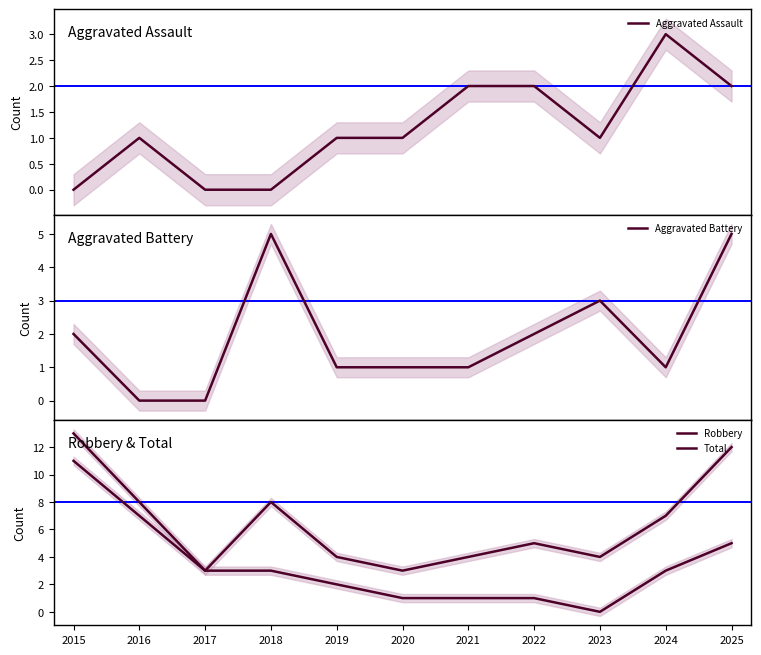

What is the maximum value shown in the chart?

13